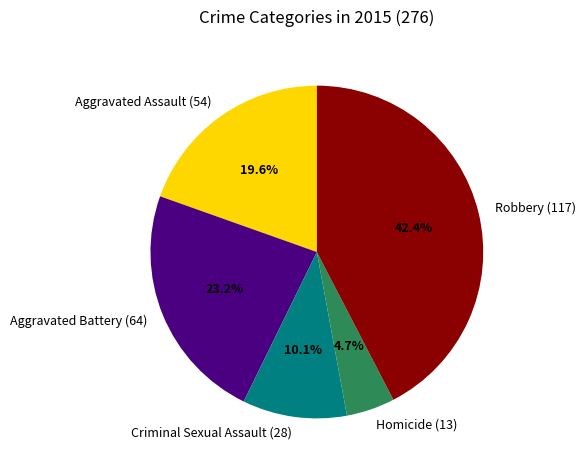

To the nearest percent, what percentage of the pie is Aggravated Assault (54)?

20%